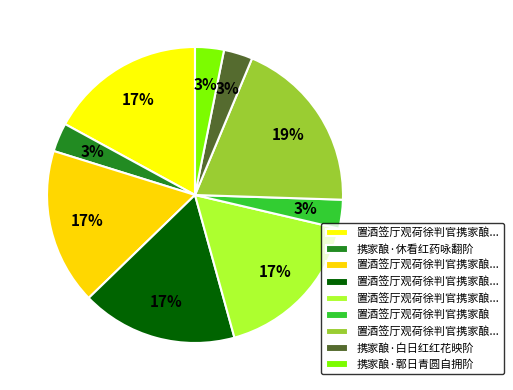

Count the number of slices in the pie.

9